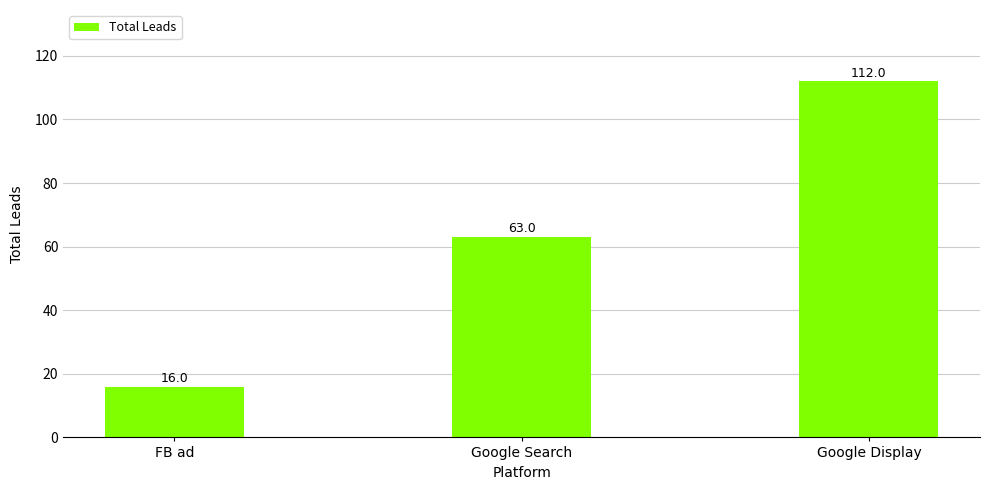

How many data points are less than 63?

1